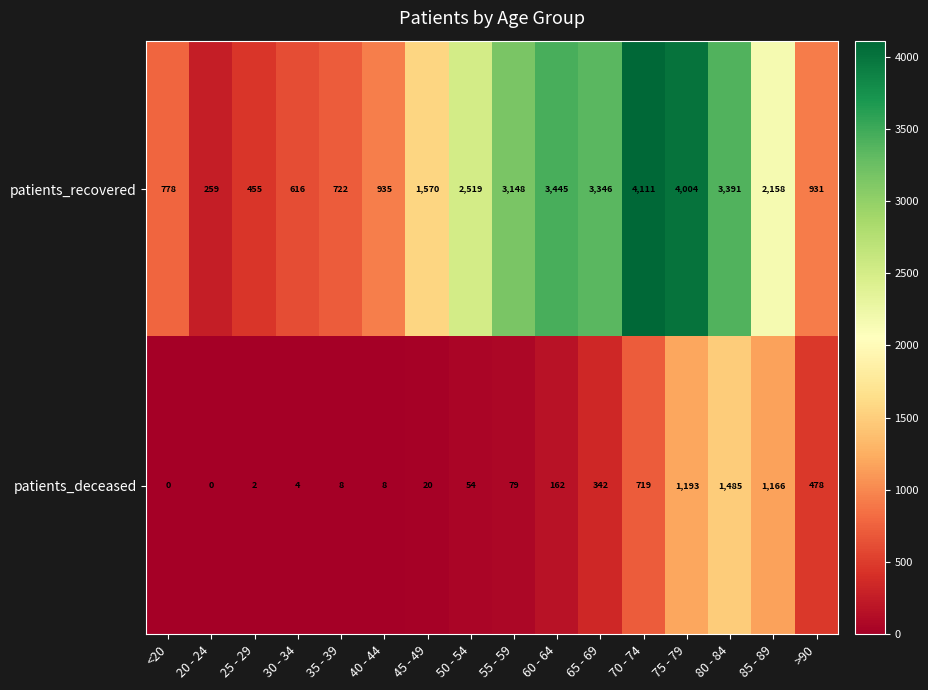

What is the difference between the highest and lowest values at 80 - 84?

1906